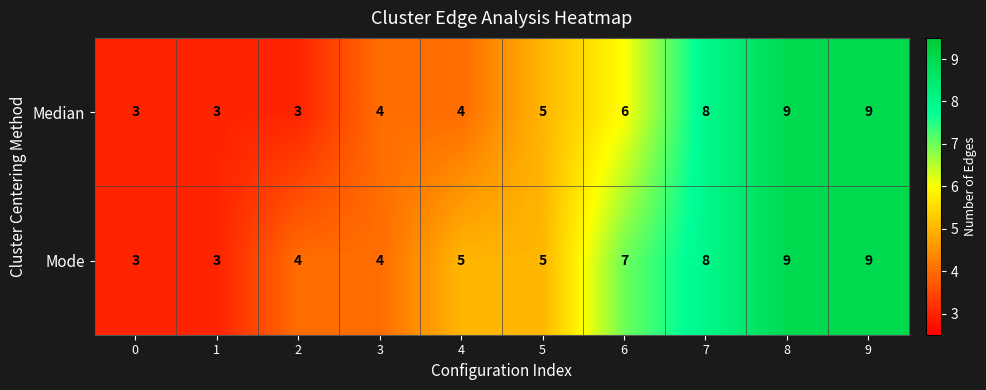

What is the approximate value of Median at 6?

6